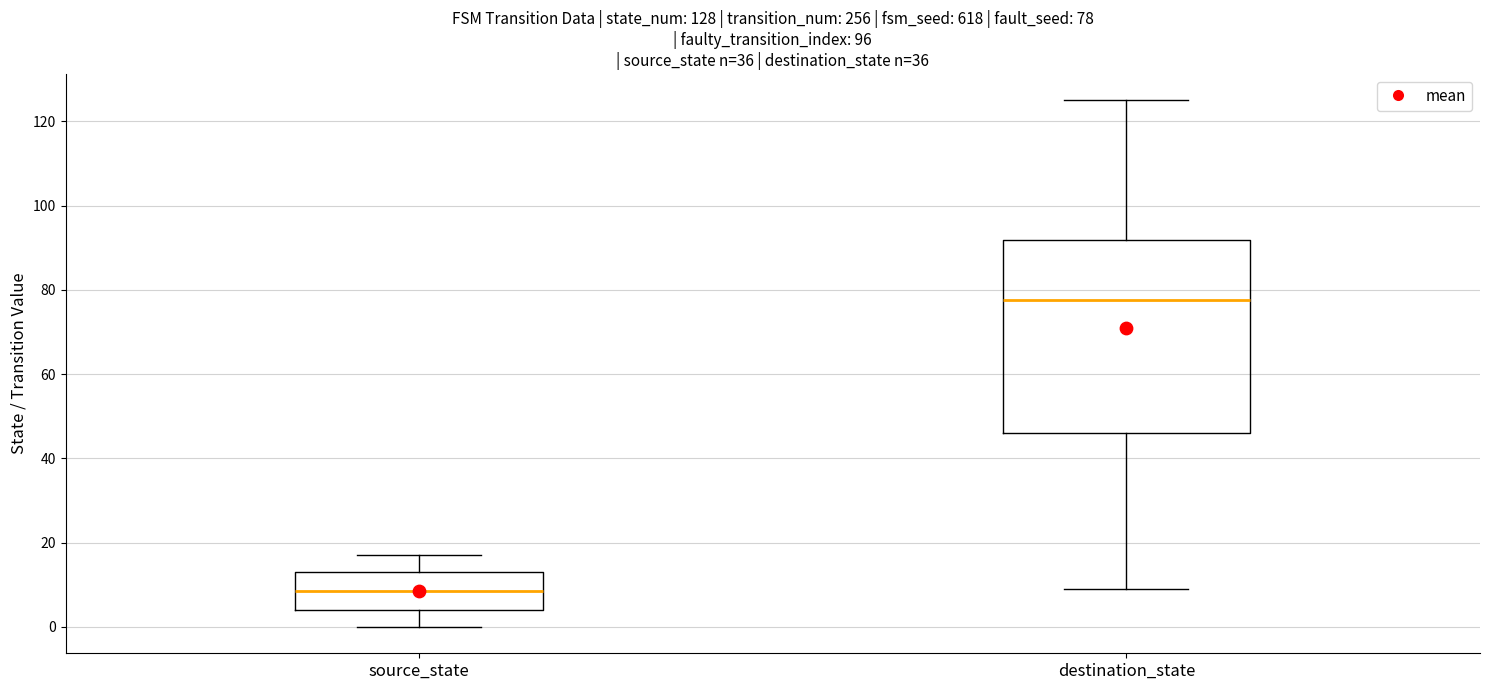

Comparing the boxes themselves (not the whiskers), which one is the tallest?

destination_state